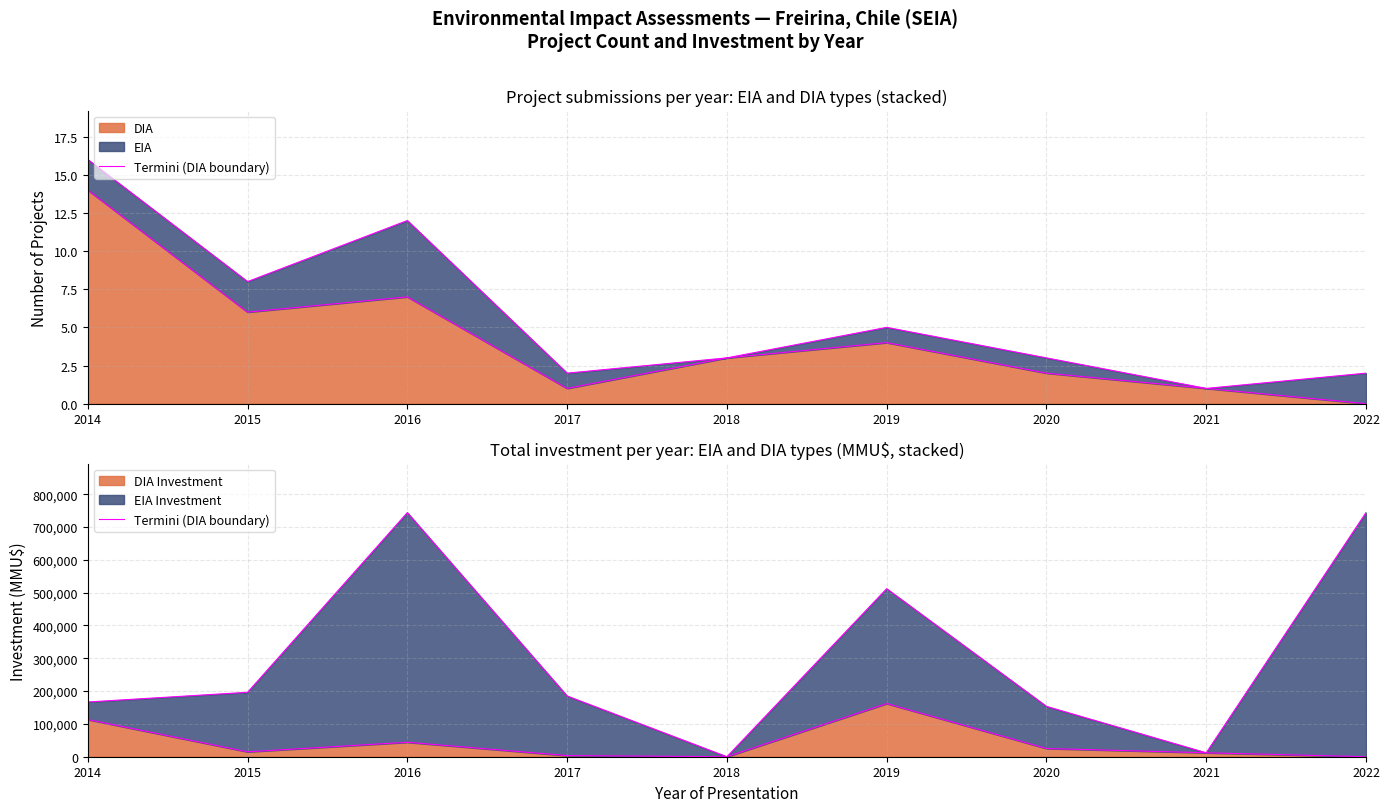

The chart shows a value of 0 at 2018. True or false?

True